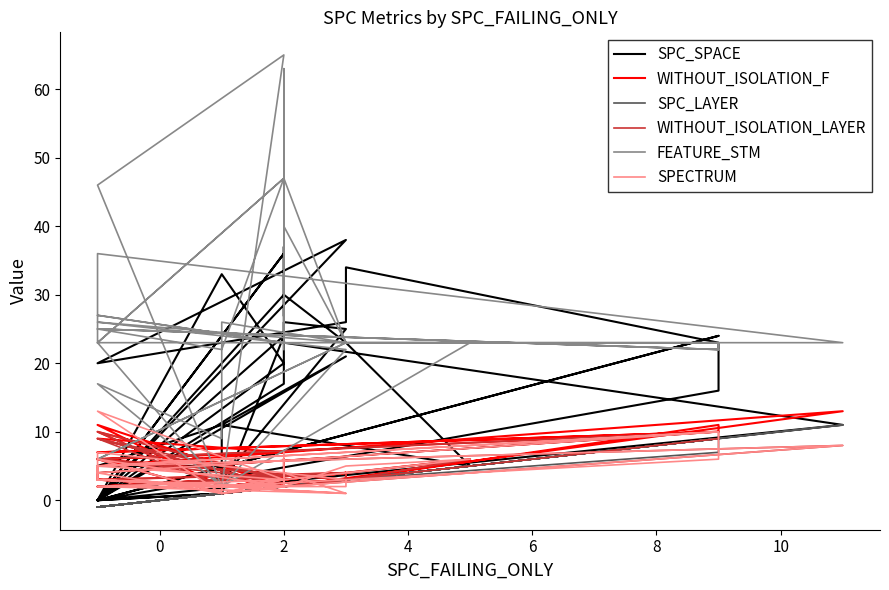

Where is WITHOUT_ISOLATION_LAYER nearest to the value 5?

6